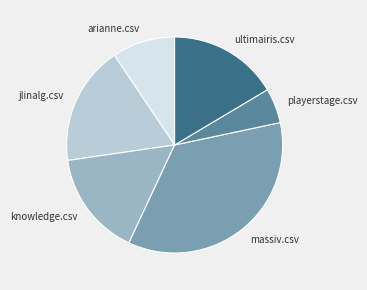

Between arianne.csv and playerstage.csv, which is larger?

arianne.csv